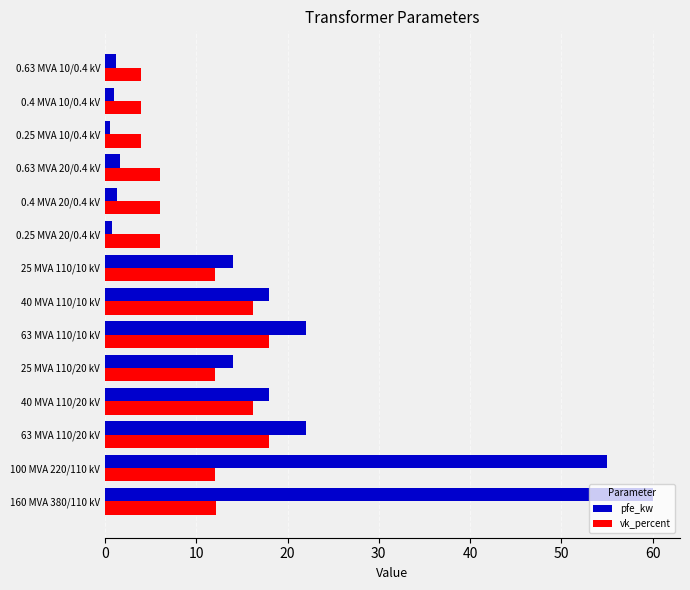

At which category is the sum across all series the highest?

160 MVA 380/110 kV